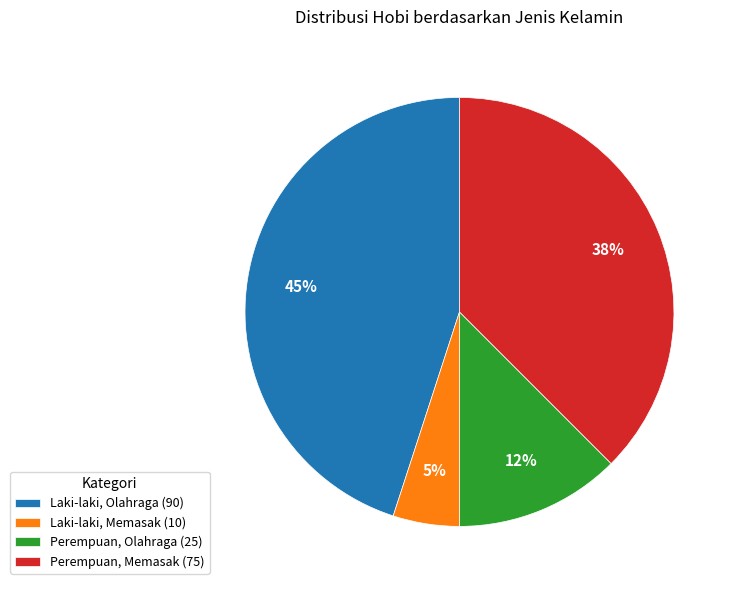

To the nearest percent, what portion does Laki-laki, Memasak (10) represent?

5%